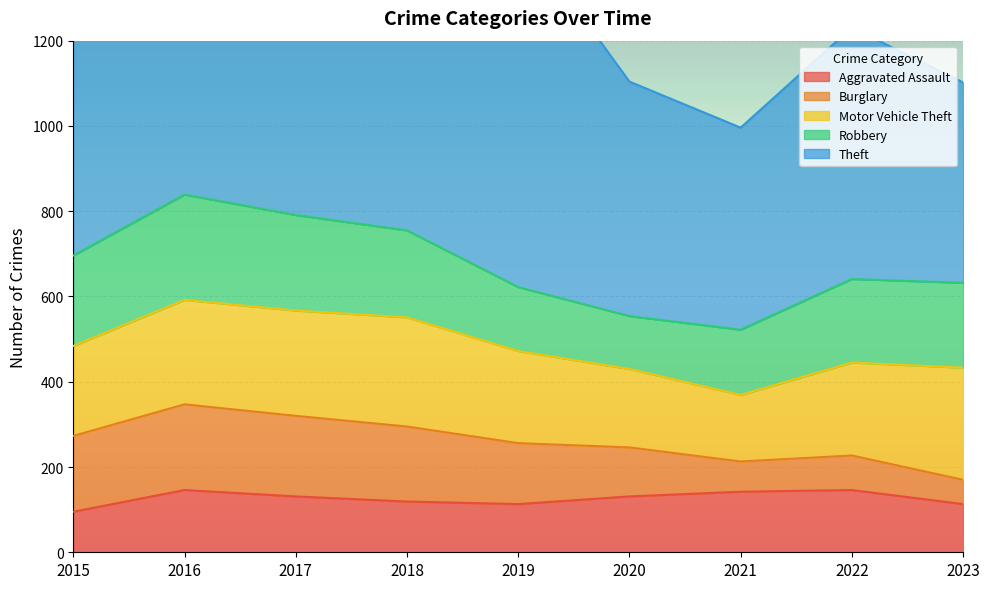

What are all the series names shown in the legend?

Aggravated Assault, Burglary, Motor Vehicle Theft, Robbery, Theft